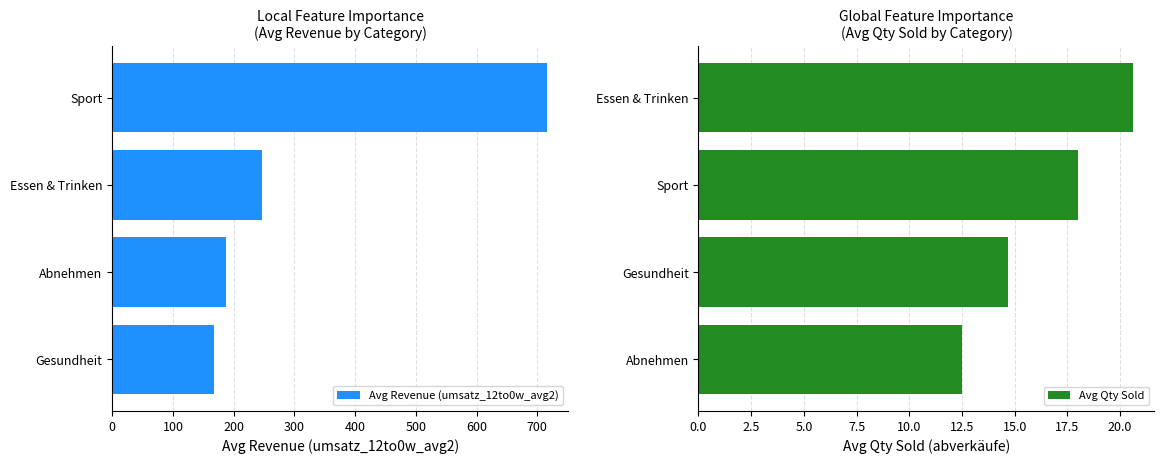

What is the approximate value of Avg Qty Sold at Sport?

18.0